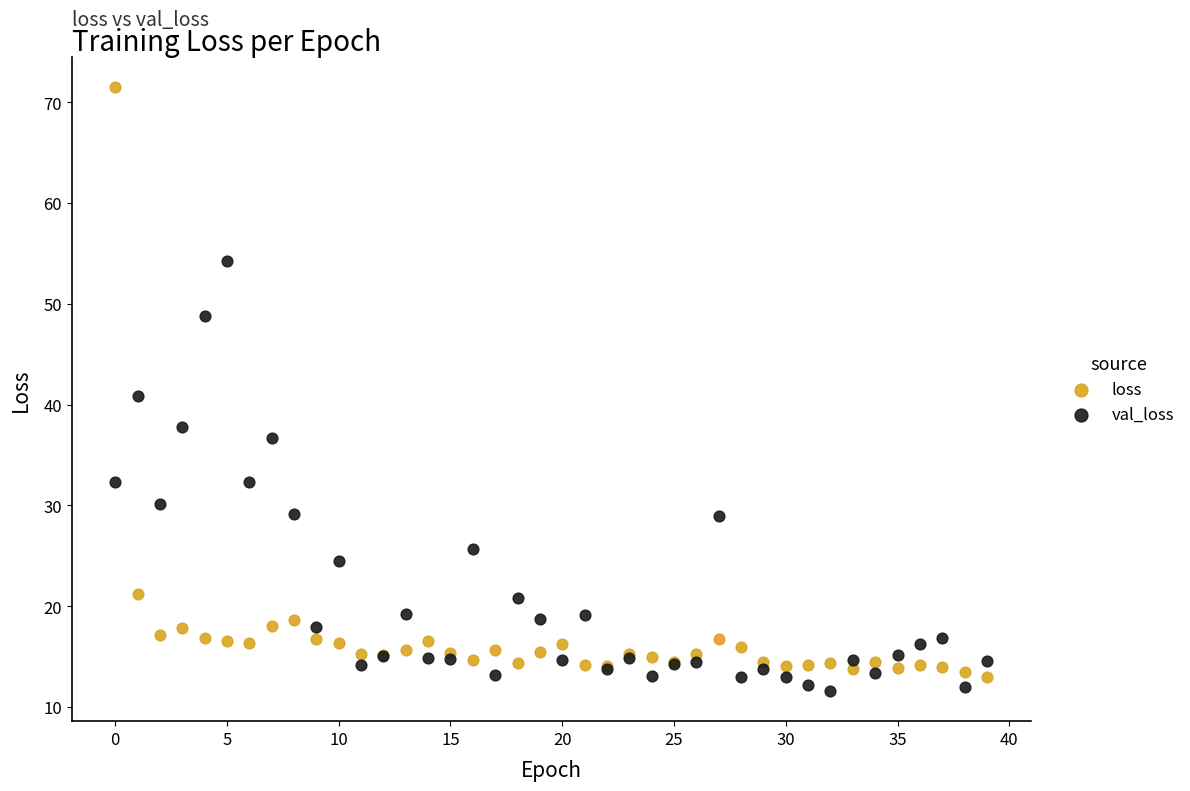

In the loss series, what Y value is closest to 42?

21.2